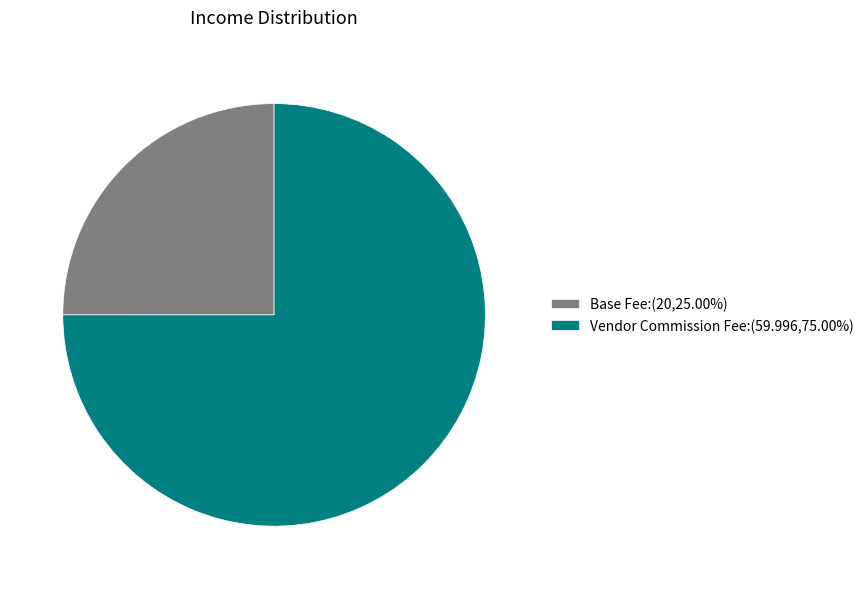

What is the largest slice in the pie chart?

Vendor Commission Fee: